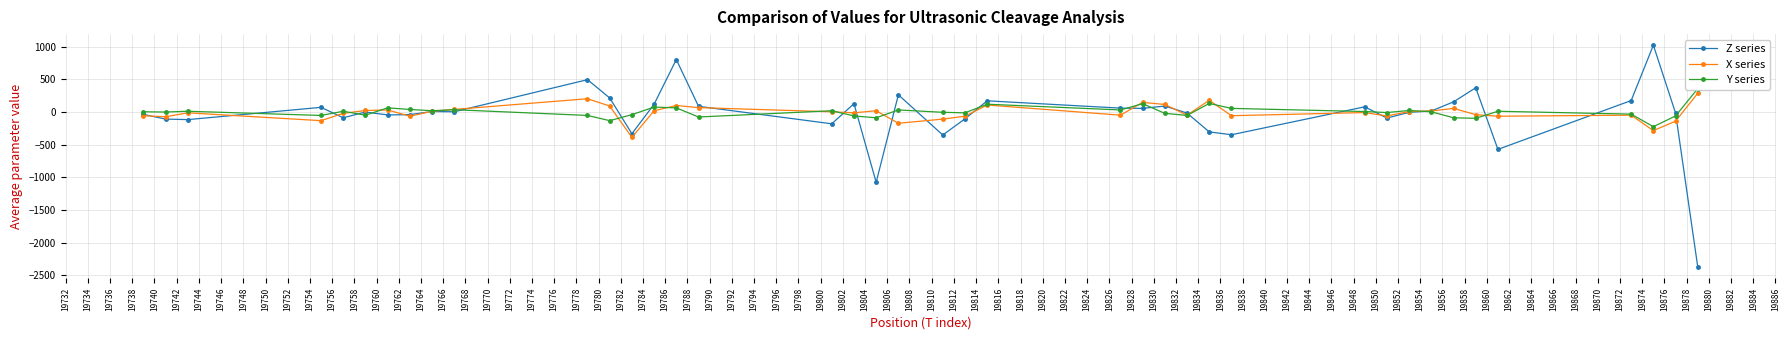

What is the highest value of the X series series?

288